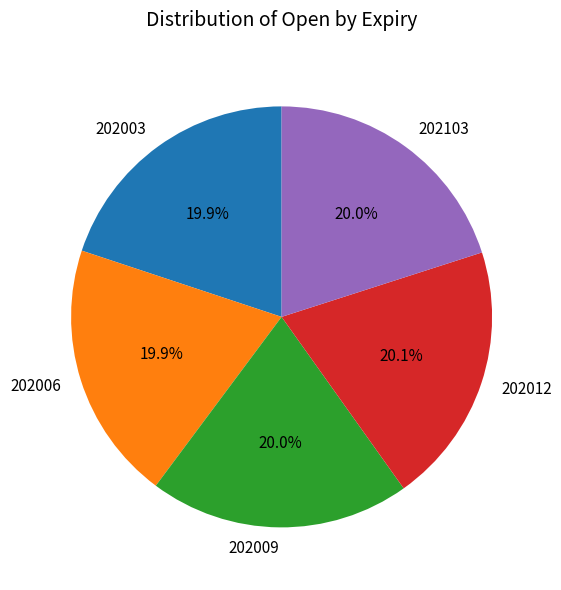

True or false: 202006 accounts for 20% of the total.

True